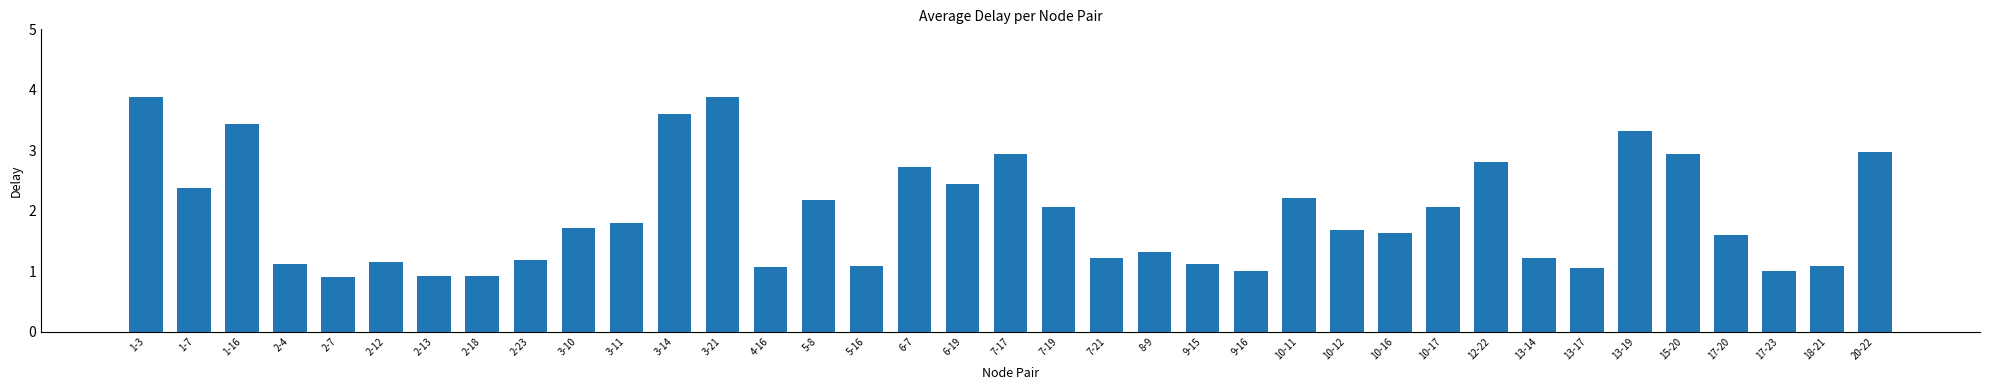

What is the label of the 4th bar from the left?

2-4